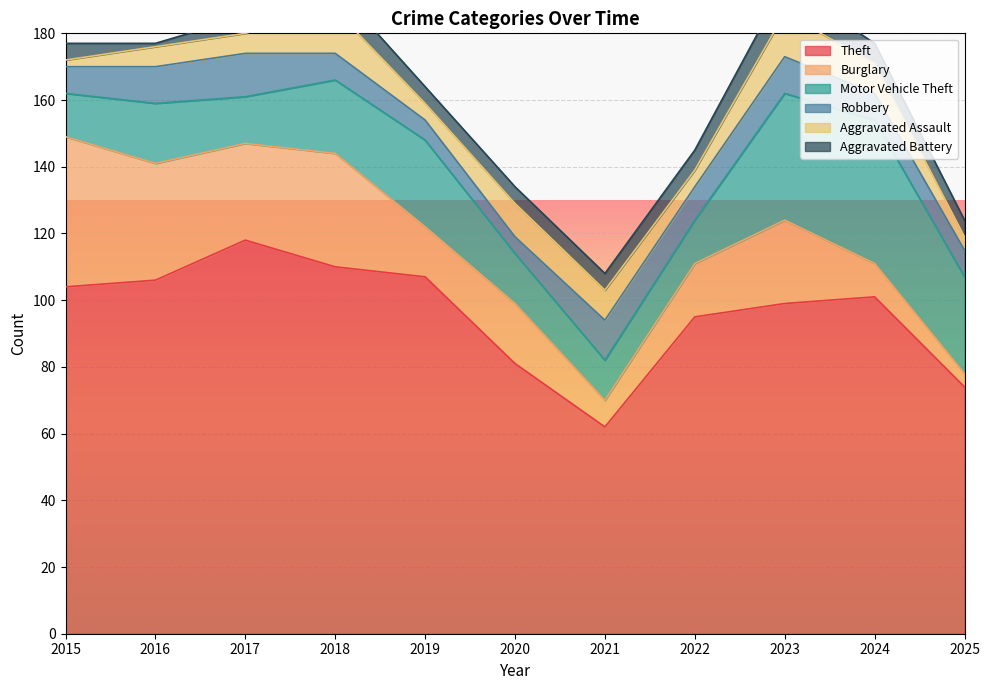

What are all the series names shown in the legend?

Theft, Burglary, Motor Vehicle Theft, Robbery, Aggravated Assault, Aggravated Battery